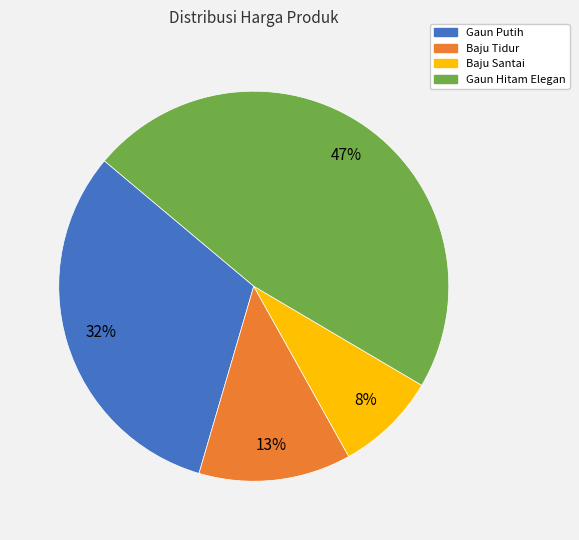

Rank the categories by value from highest to lowest.

Gaun Hitam Elegan, Gaun Putih, Baju Tidur, Baju Santai